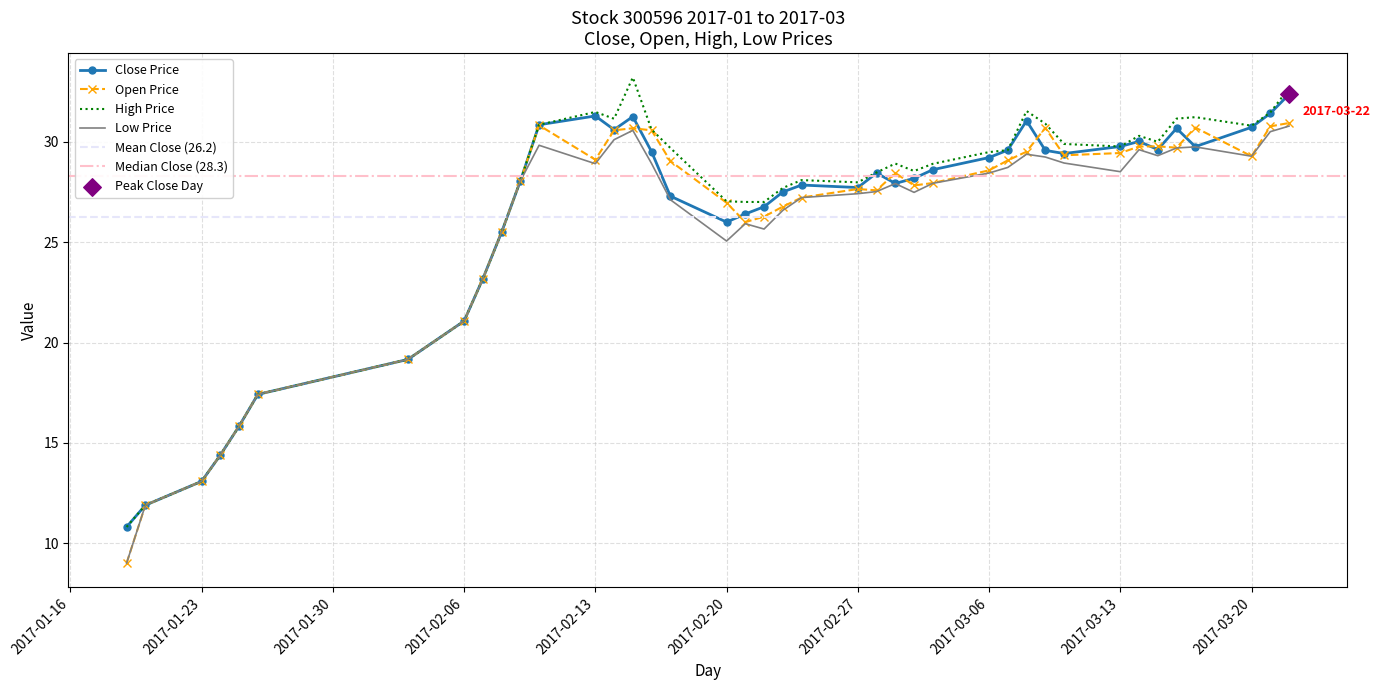

Which series has the widest spread of Y values?

high